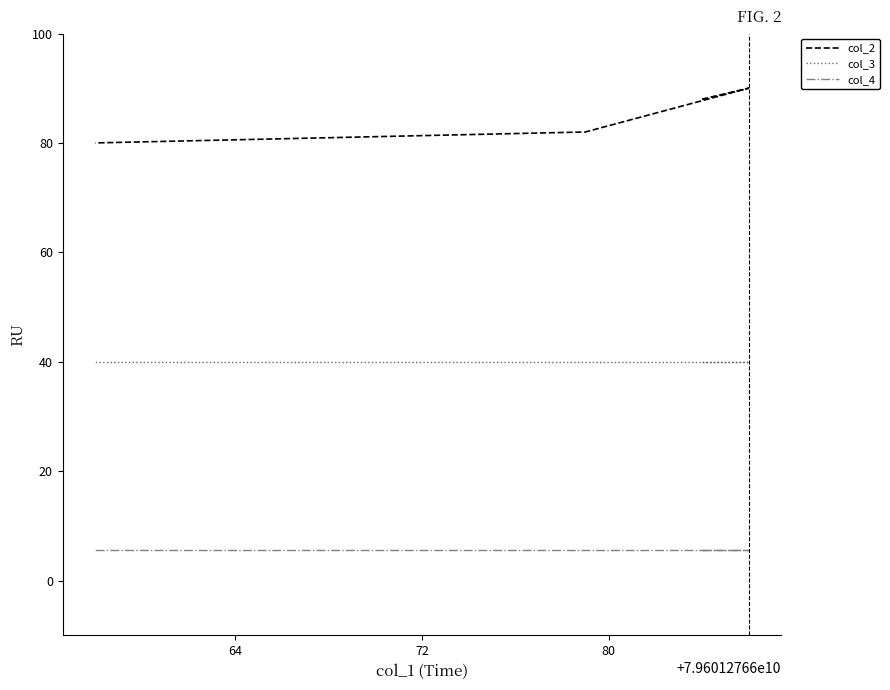

What is the difference between the second highest and minimum values in the col_2 series?

8.0